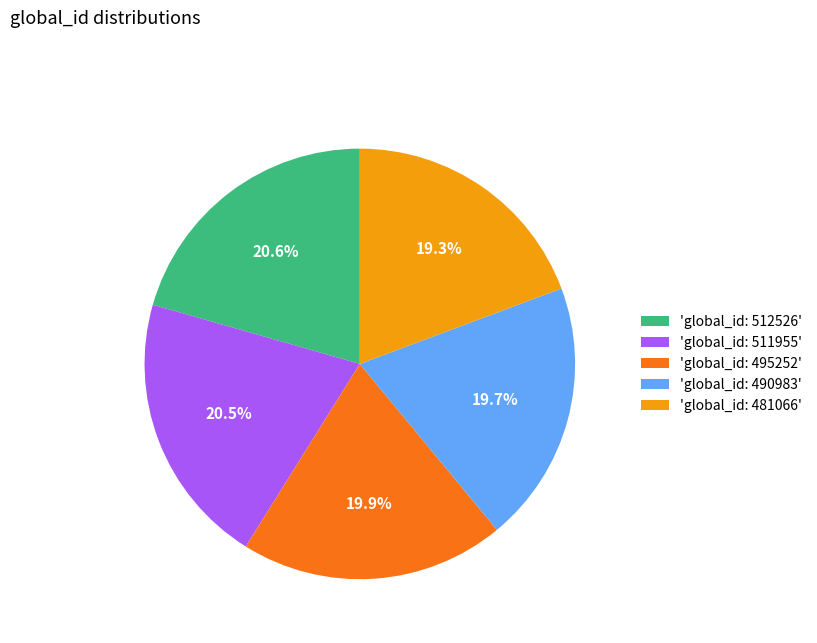

What is the ratio of the value at 'global_id: 481066' to the value at 'global_id: 511955'?

0.9